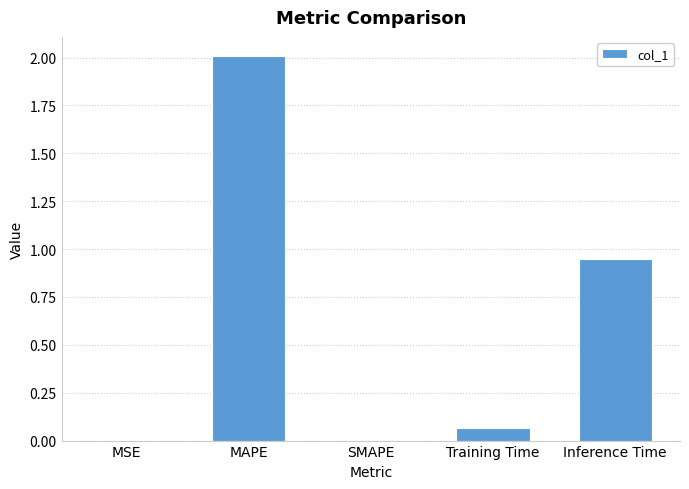

What is the change in value from MAPE to Training Time?

-1.9